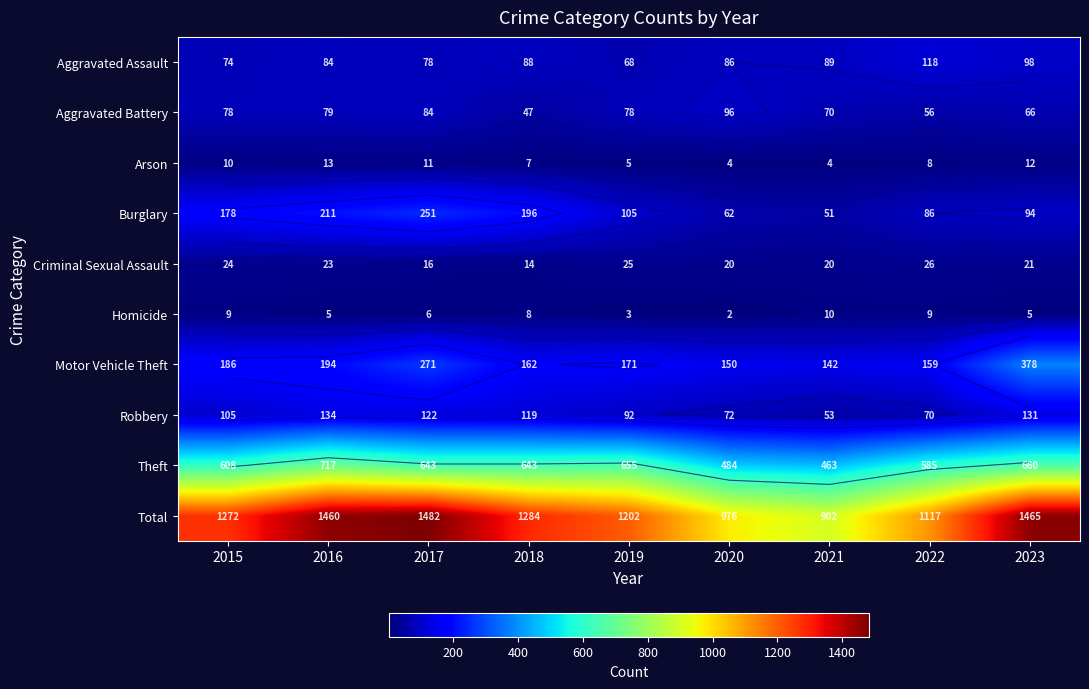

How many distinct data groups are displayed?

10